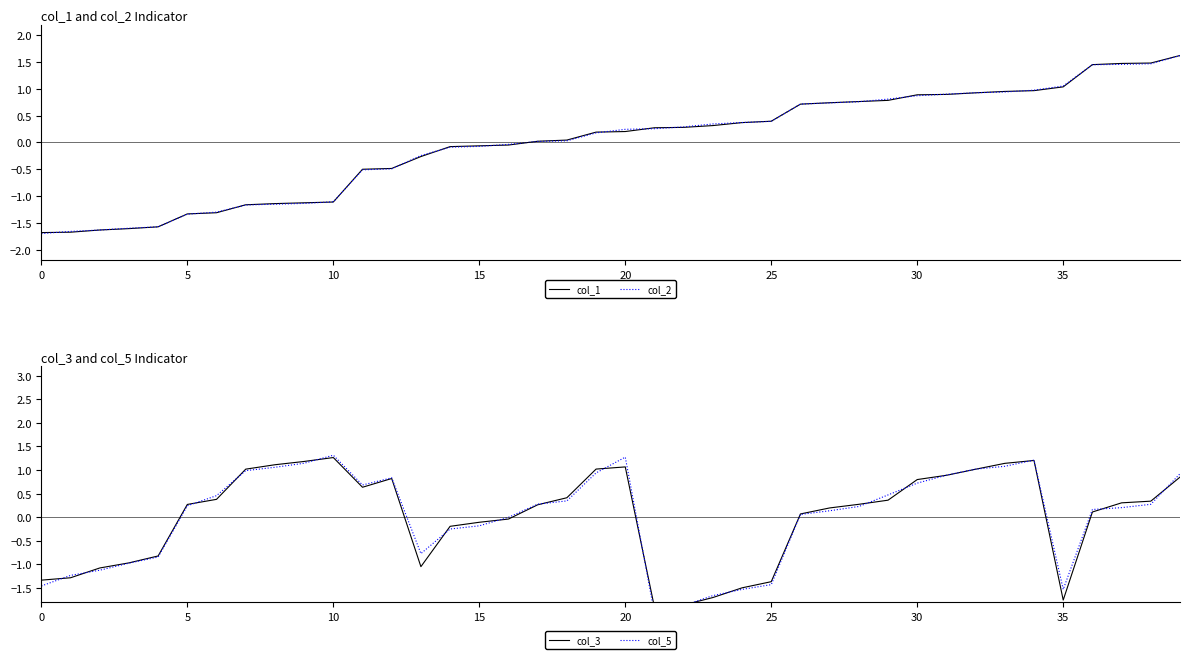

What value does the col_1 series have at 10?

-1.1